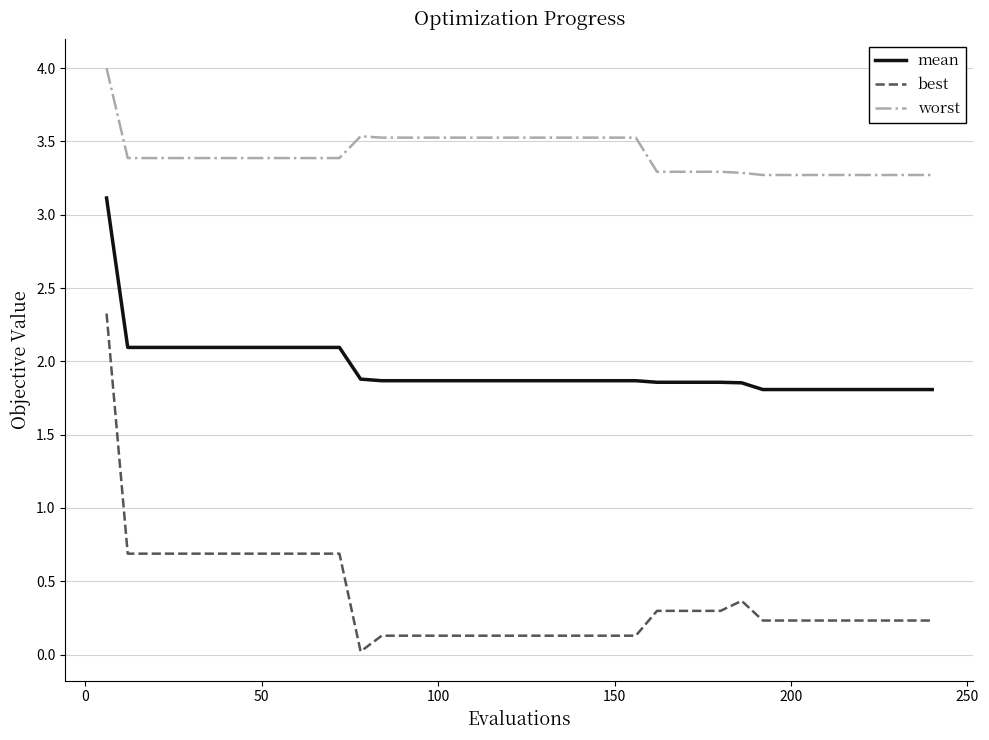

Rank the series by their maximum value, from highest to lowest.

worst, mean, best